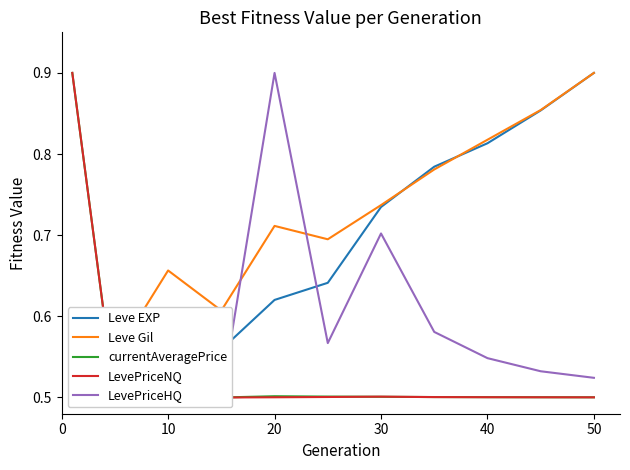

What is the smallest value displayed?

0.5